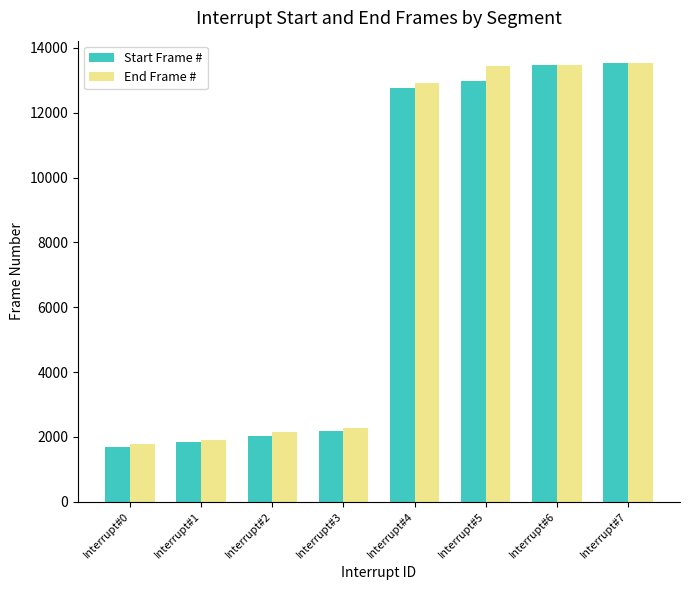

How many data points does each series have?

8